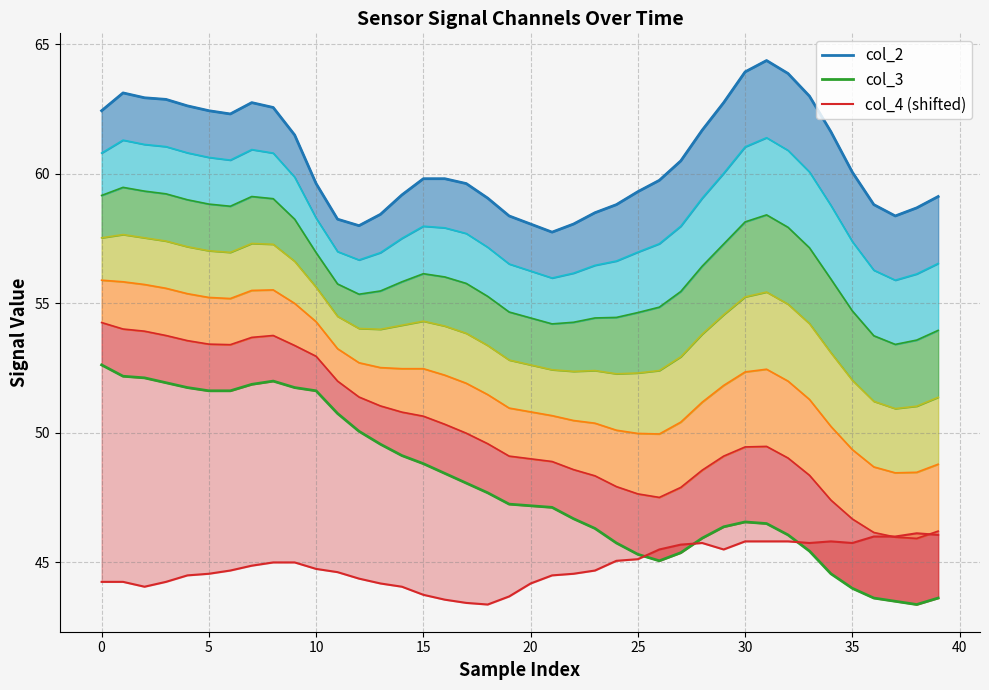

The value of col_2 at 15 is 59.8. True or false?

True